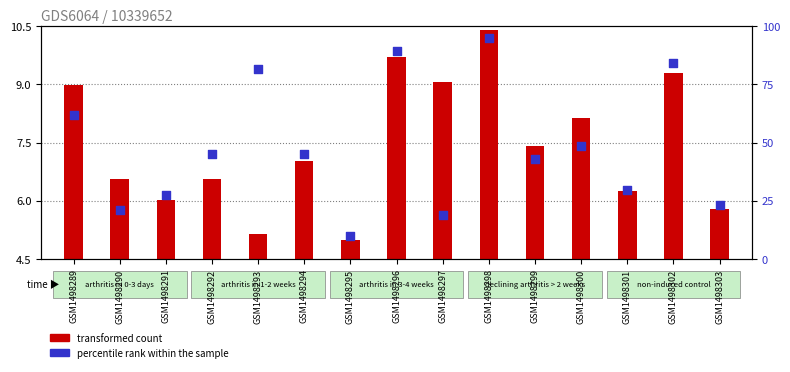

At which category is the sum across all series the highest?

GSM1498298